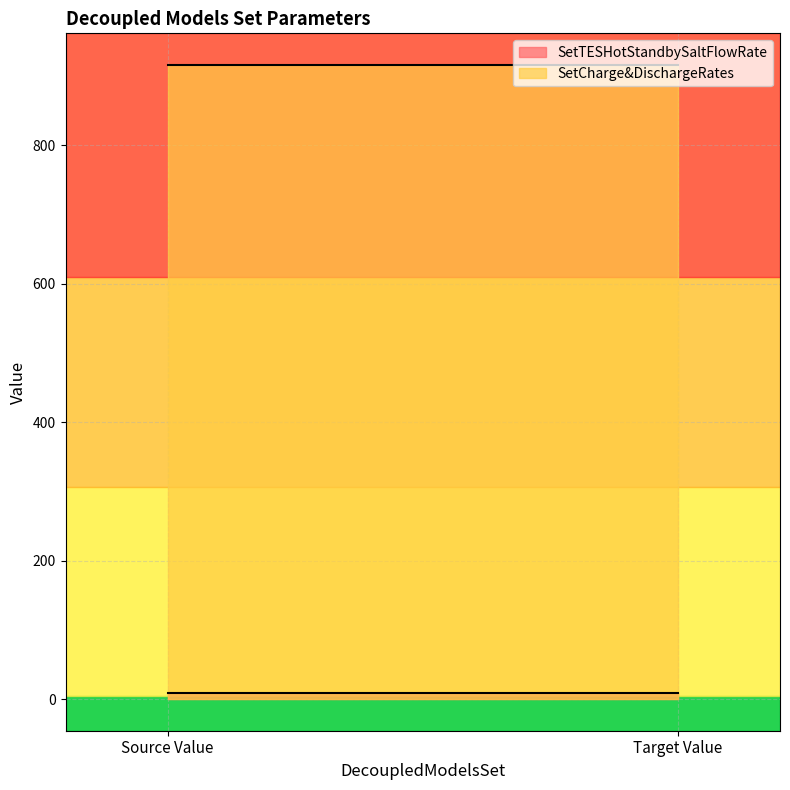

How many lines are shown in the chart?

2